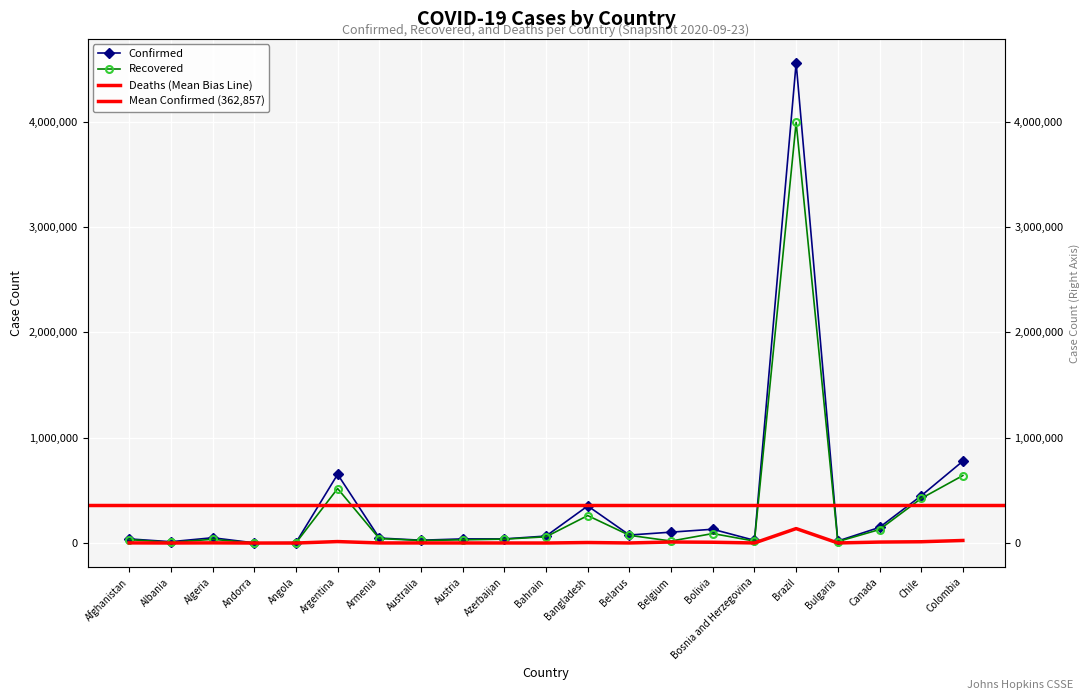

True or false: Deaths and Recovered intersect in this chart.

False